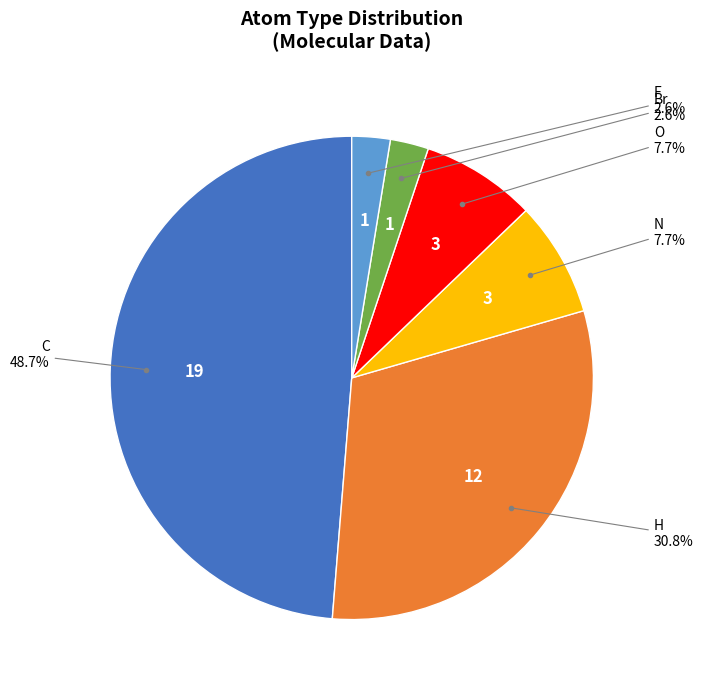

What percentage is NOT represented by O?

92.3%